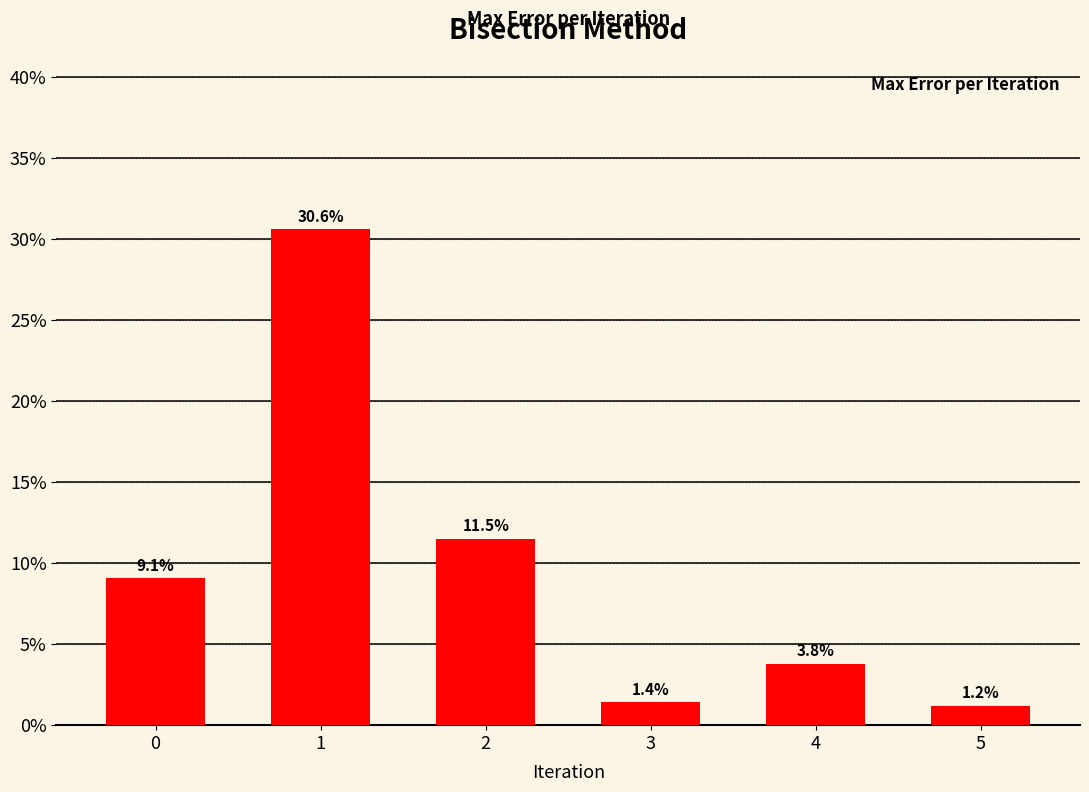

What is the value of the 2nd bar from the left?

0.3